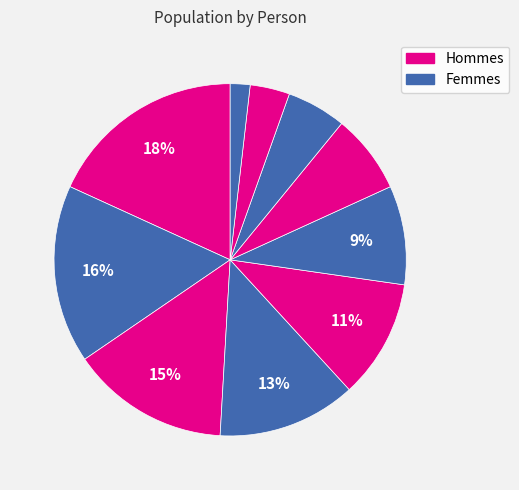

How many segments does this pie chart have?

10